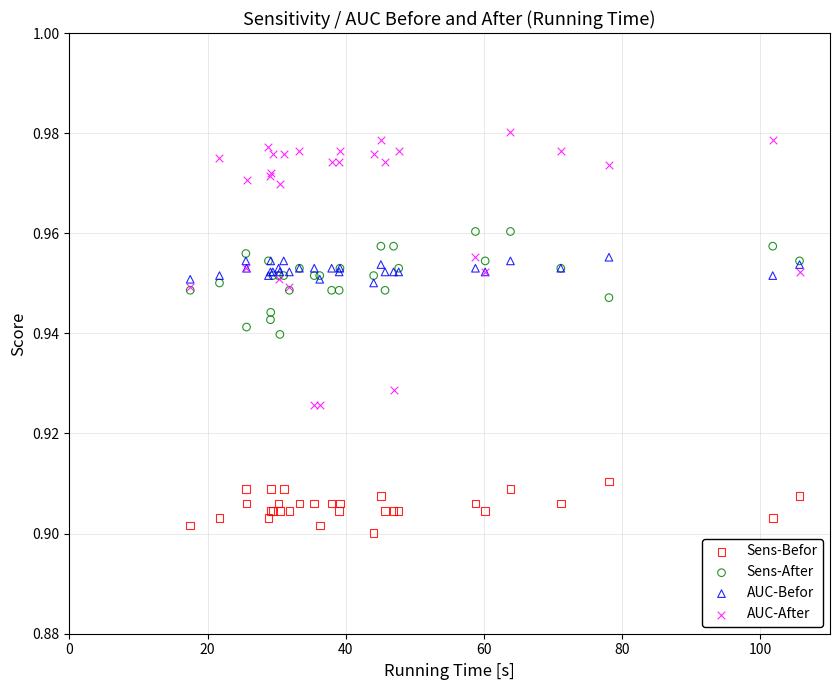

Which series reaches the maximum Y coordinate?

AUC-After